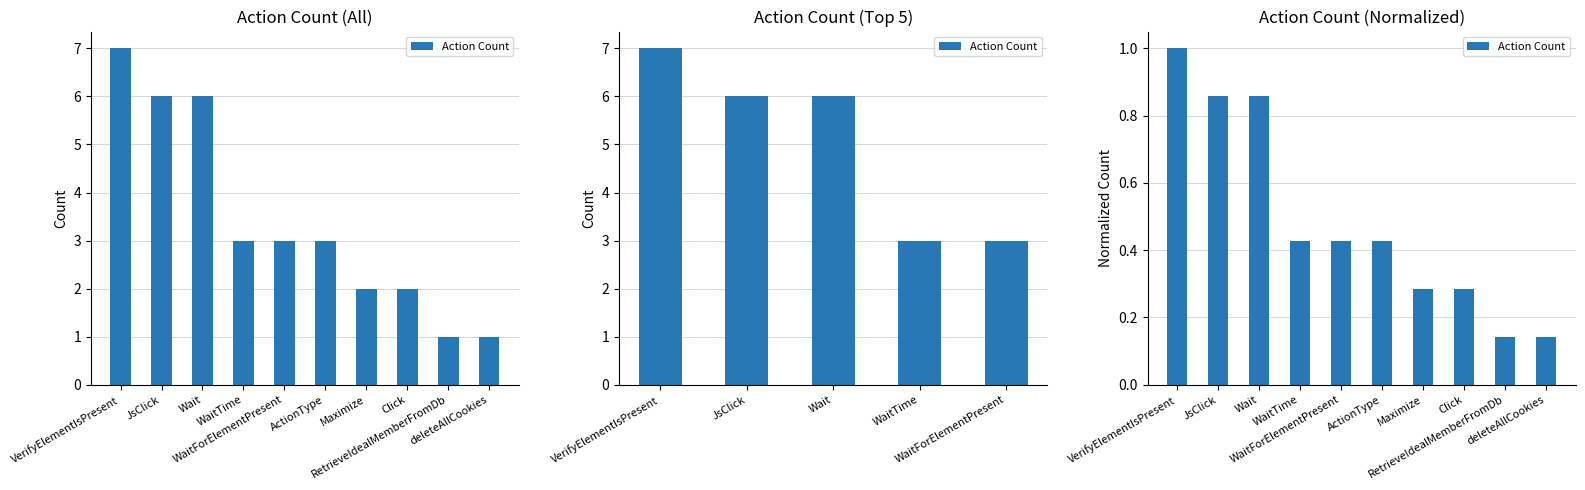

Does the chart contain any negative values?

No